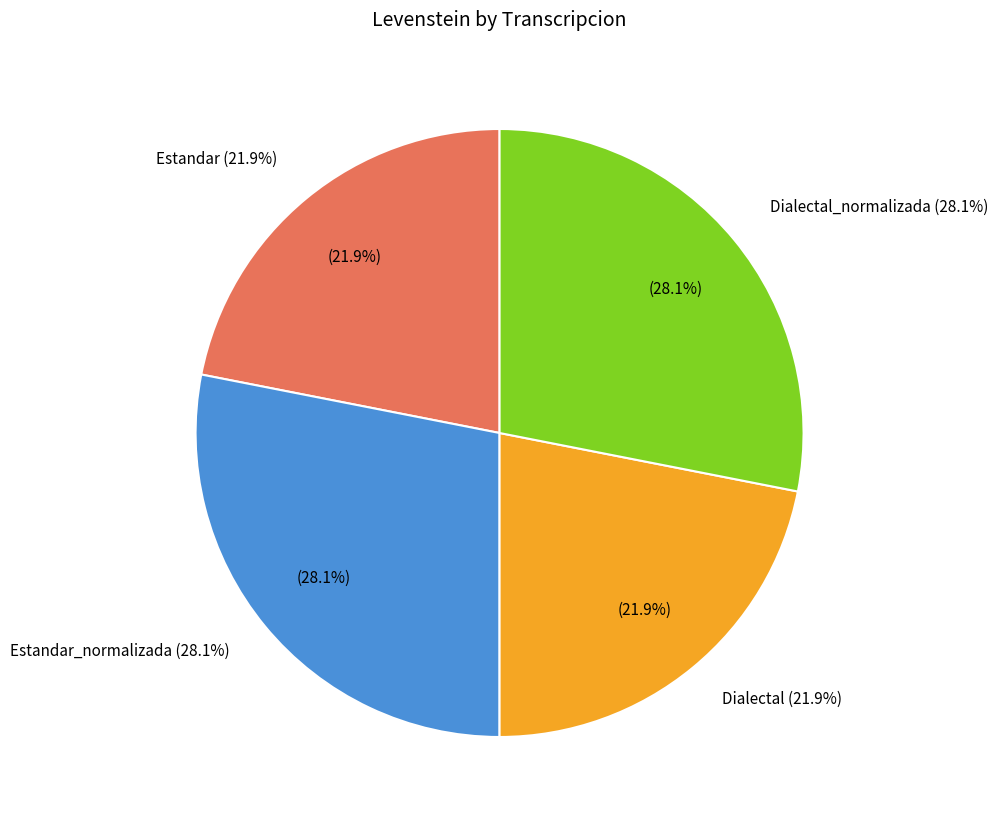

What is the change in value from Estandar to Dialectal_normalizada?

+2.7